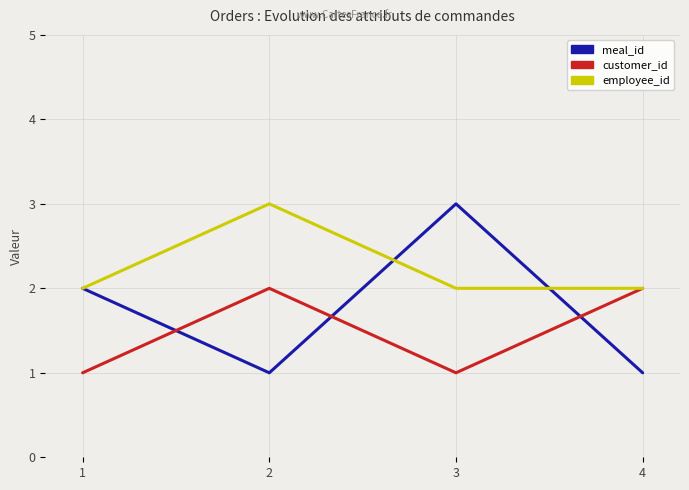

At 3, list the series in order from largest to smallest.

meal_id, employee_id, customer_id